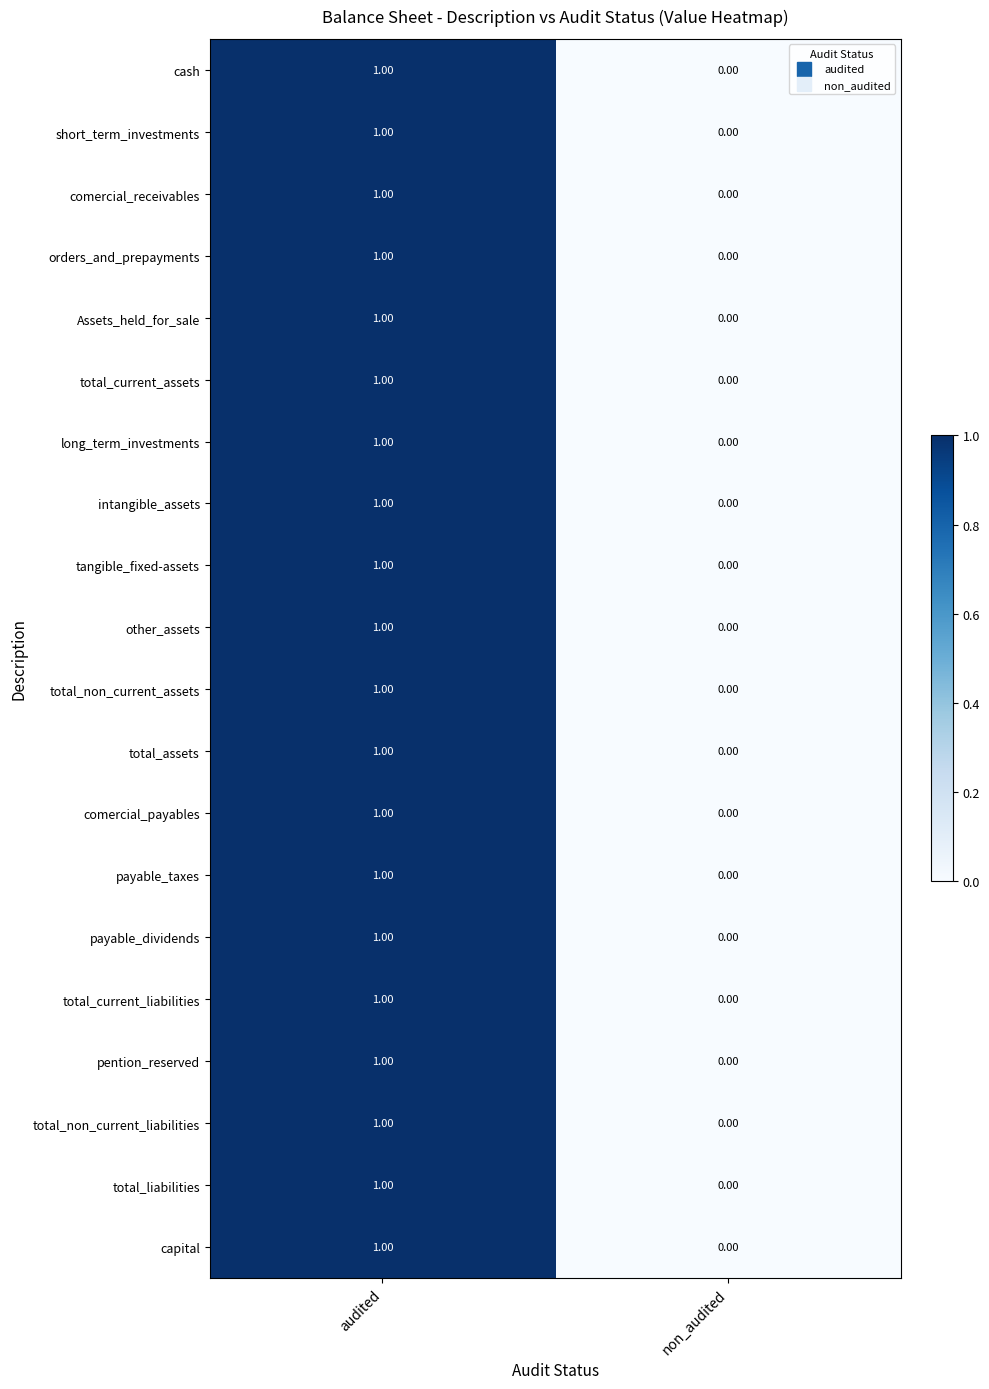

What is the total value across all series at audited?

20